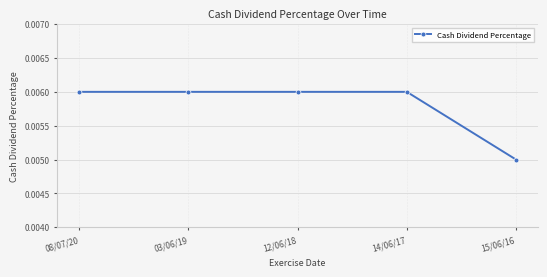

True or false: the data has more than 2 interior local peaks.

False